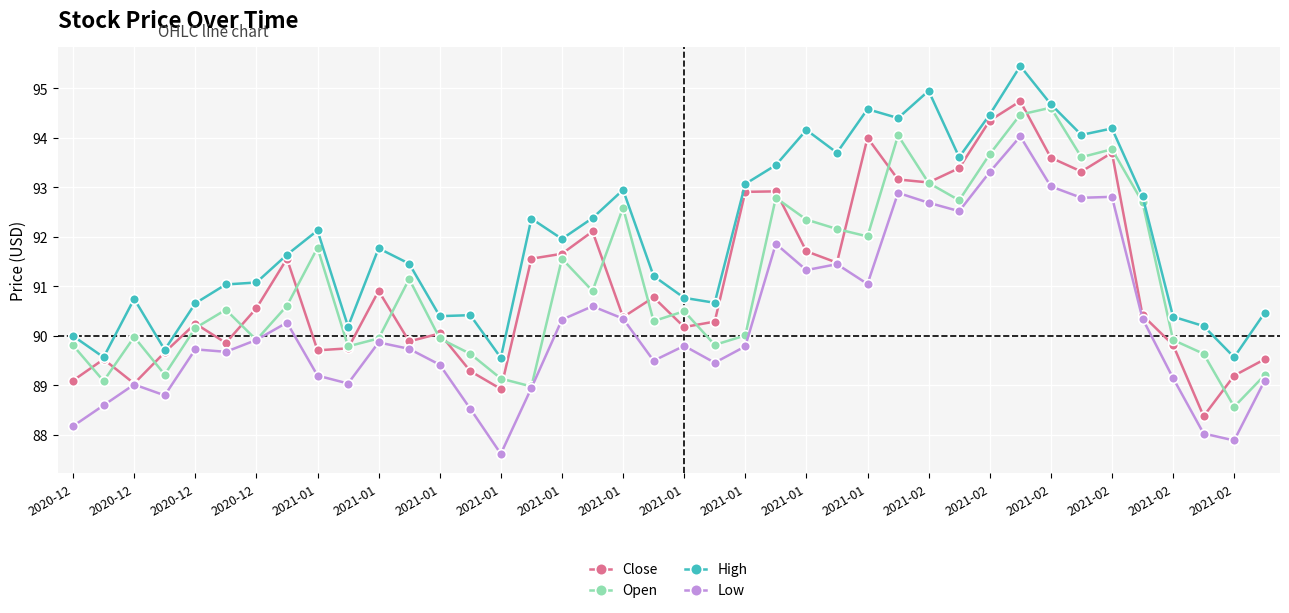

True or false: Low and High intersect in this chart.

False